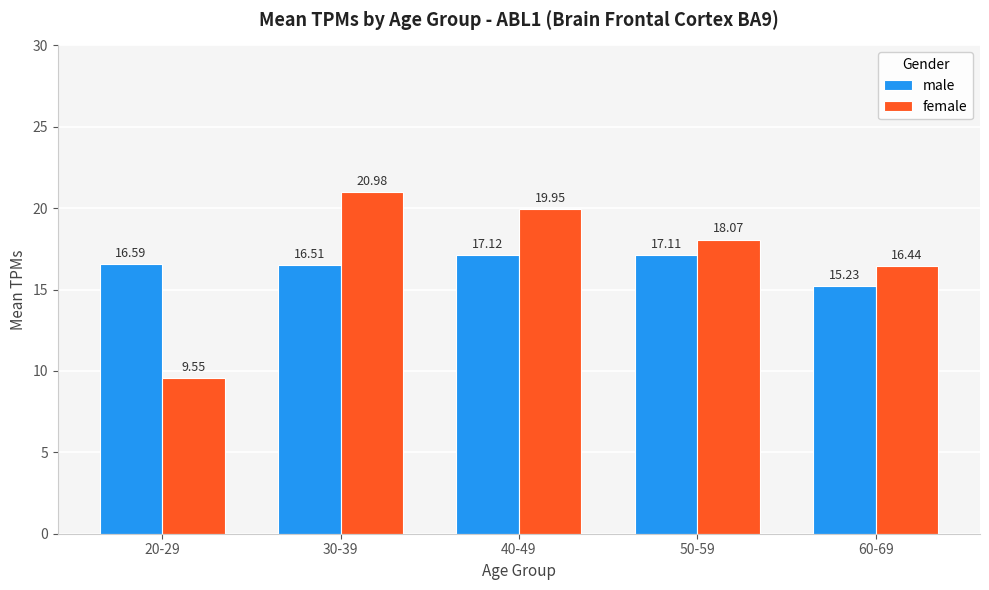

What is the value of the male bar at the 5th from the left?

15.2